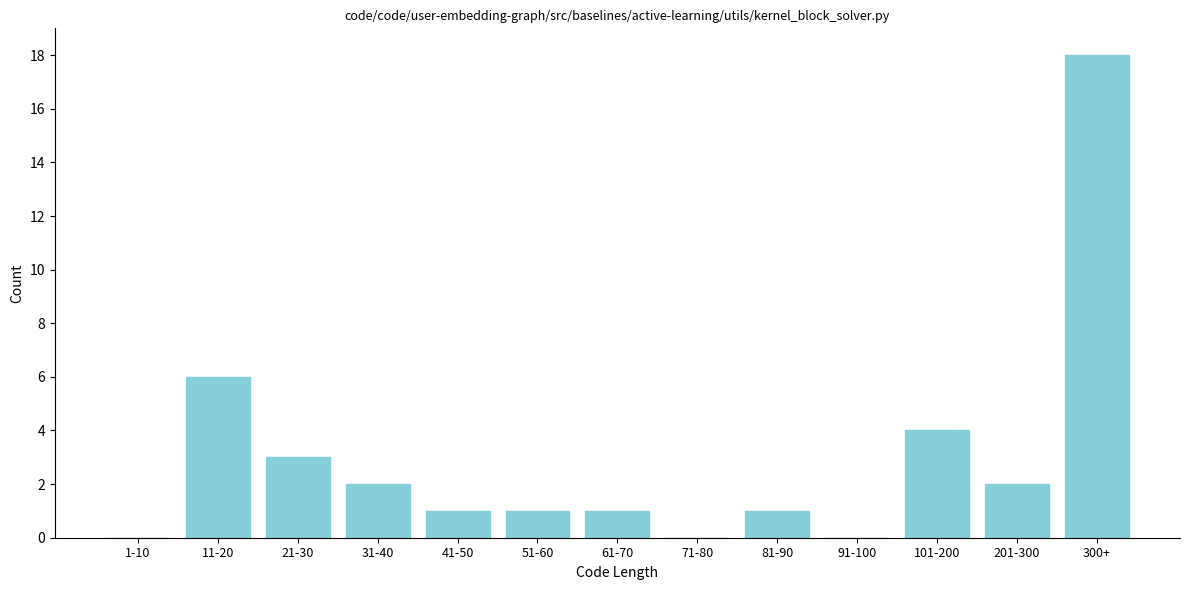

Reading left to right, list all the values displayed in this chart.

1-10=0	11-20=6	21-30=3	31-40=2	41-50=1	51-60=1	61-70=1	71-80=0	81-90=1	91-100=0	101-200=4	201-300=2	300+=18